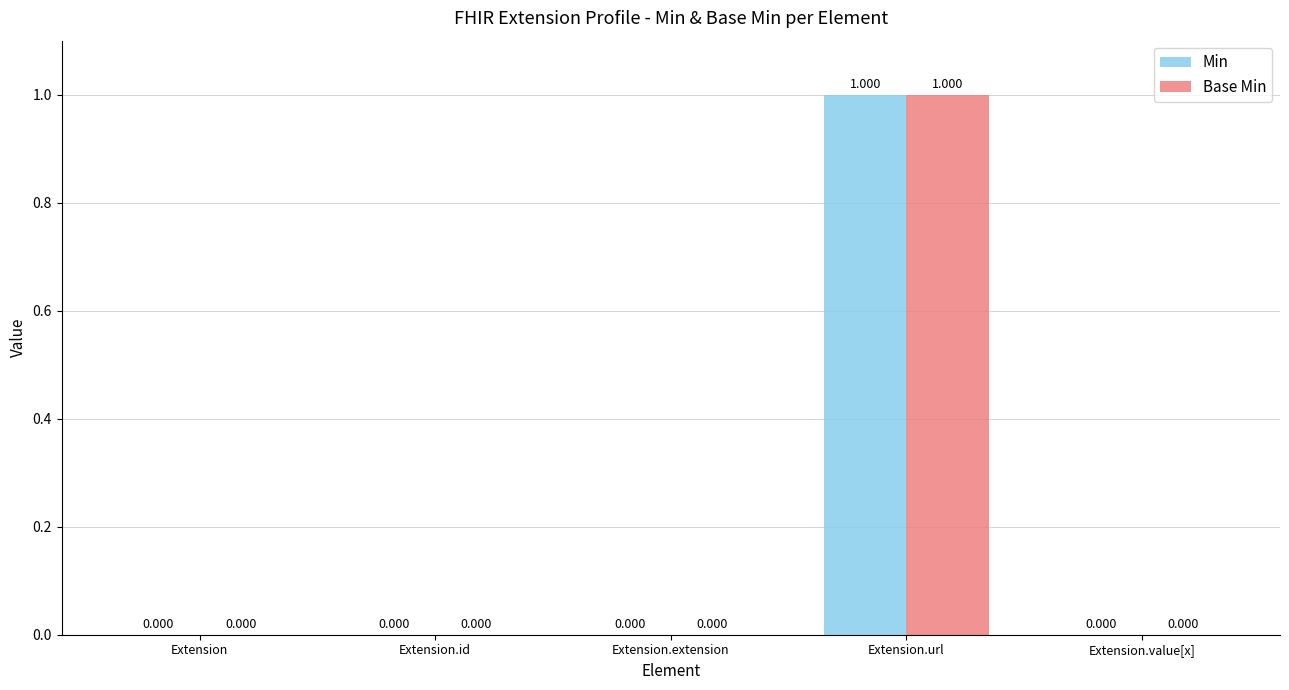

At which category is the sum across all series the highest?

Extension.url